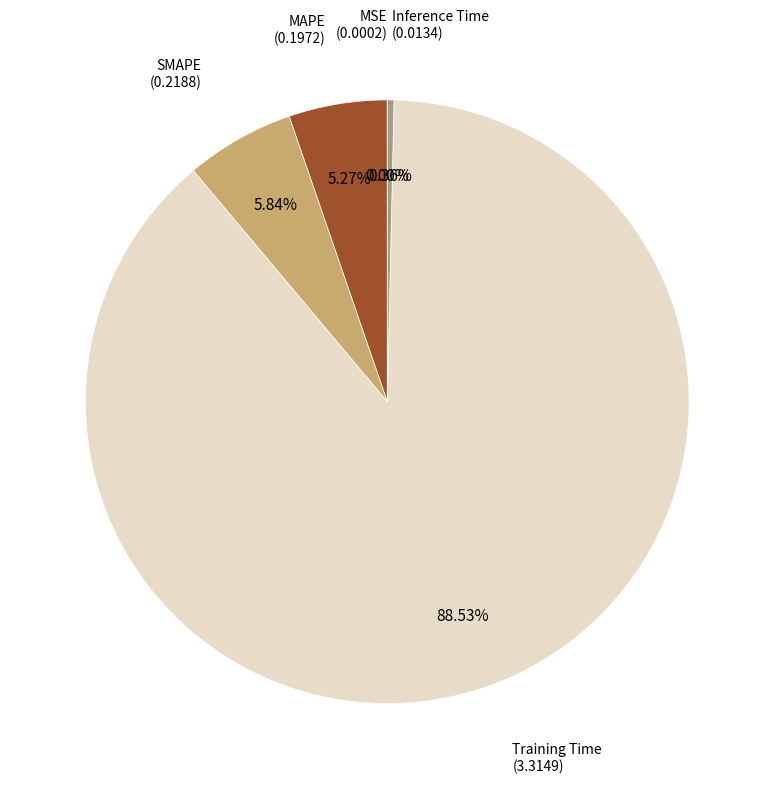

Is there any slice that represents more than half of the pie?

Yes